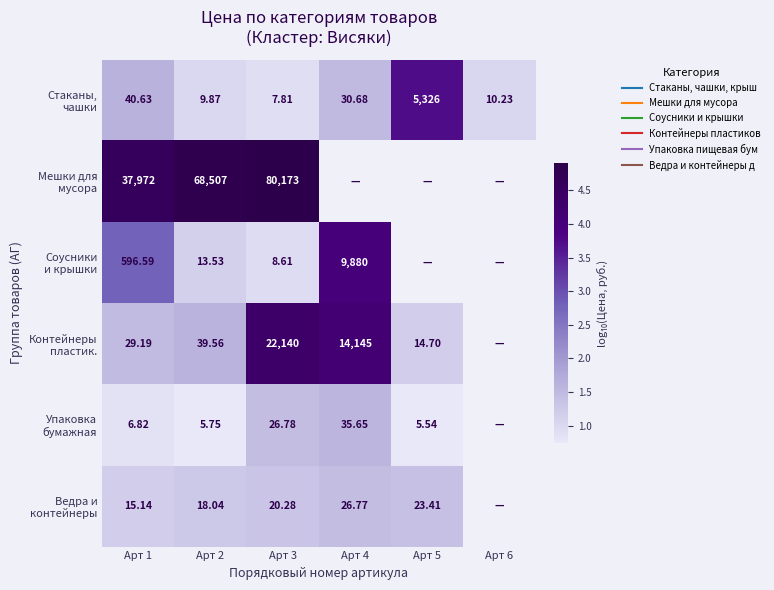

What is the difference between the maximum and minimum values in the Упаковка бумажная series?

0.8